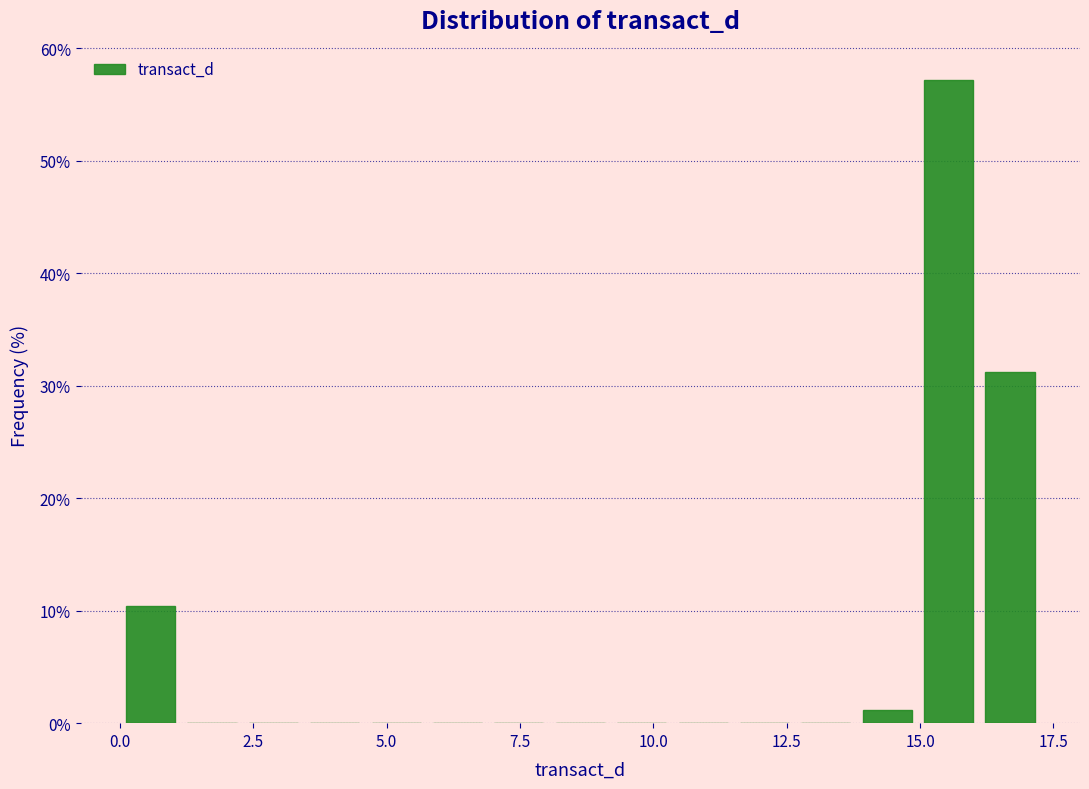

Read against the x-axis, roughly where is the centre of the tallest bar?

15.5